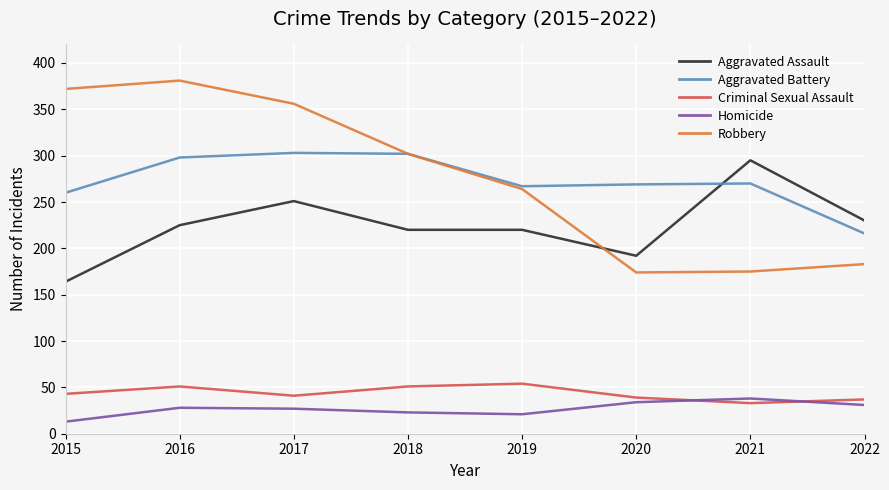

Which series changed the most between 2019 and 2022?

Robbery